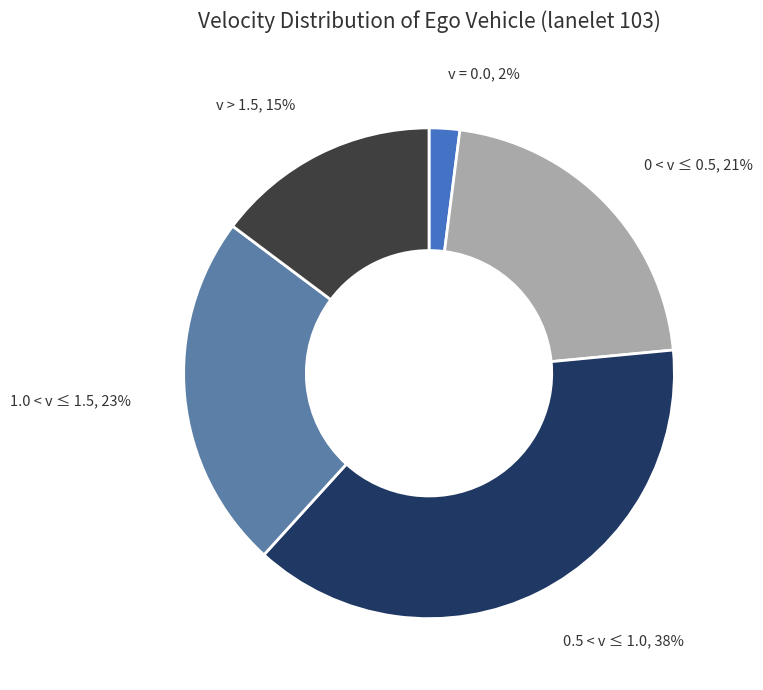

Does 0 < v ≤ 0.5 represent more than half of the total?

No